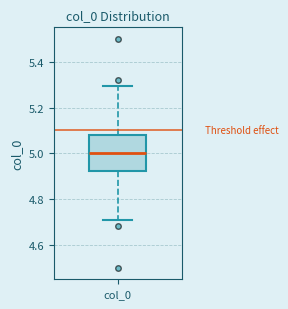

Where does the upper whisker of the box for col_0 end on the y-axis? The values are not printed on the chart, so give them approximately, as read against the axis.

5.30